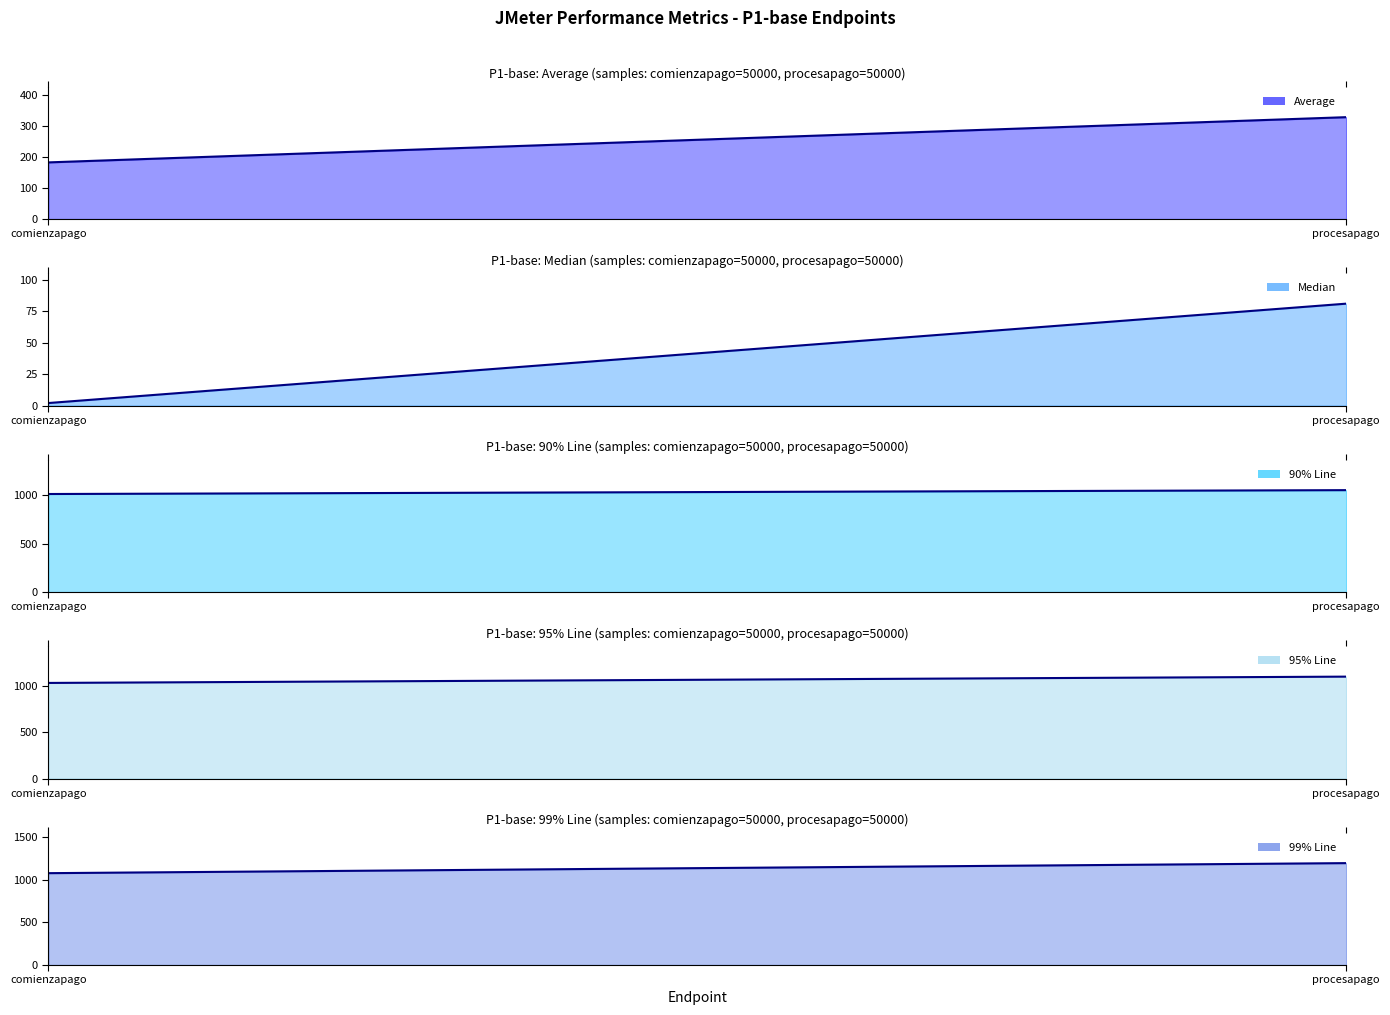

True or false: Average has a value of 100.4 at comienzapago.

False